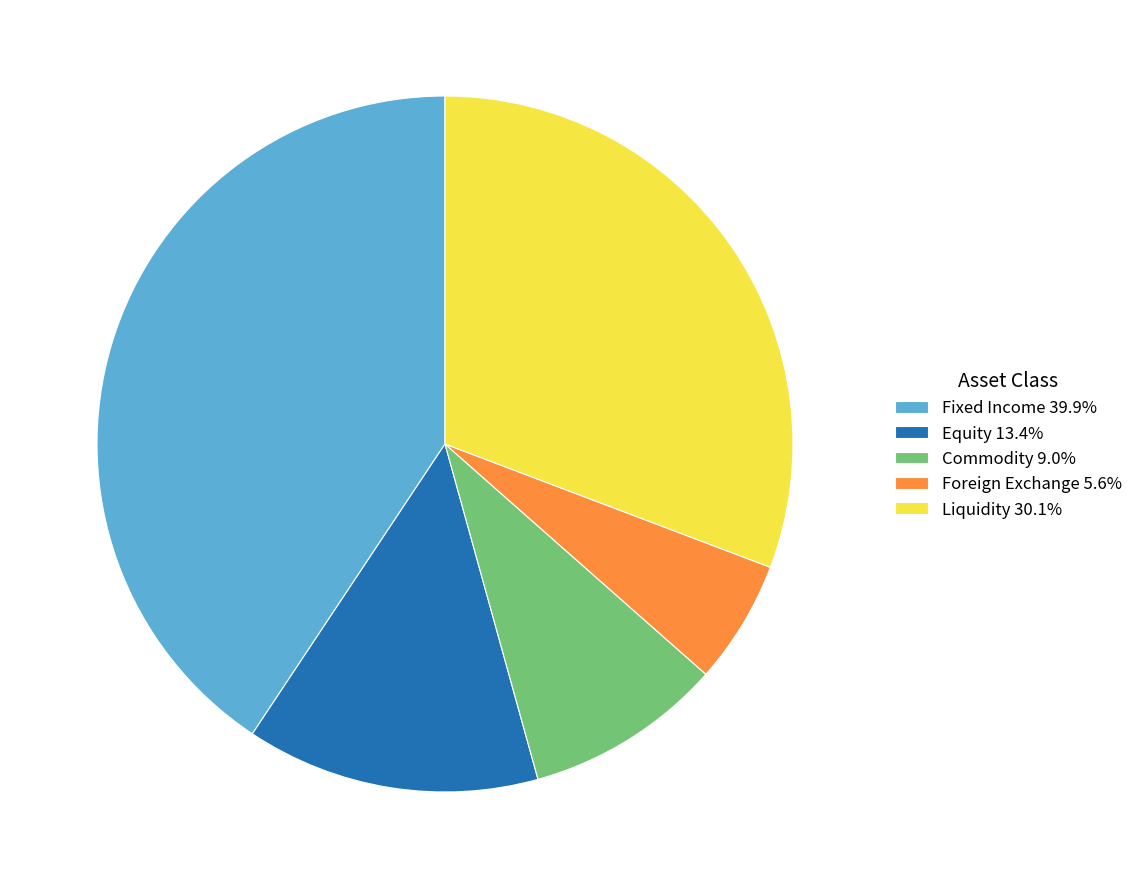

Do Equity 13.4% and Fixed Income 39.9% together represent more than half of the pie?

Yes